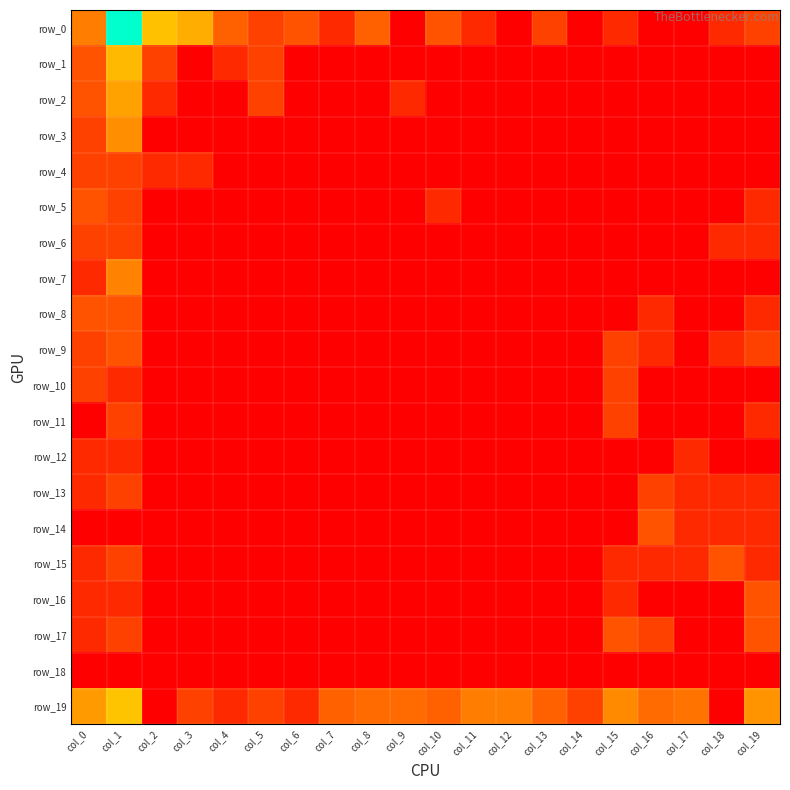

What is the difference between the maximum and second lowest values in the row_19 series?

3.3